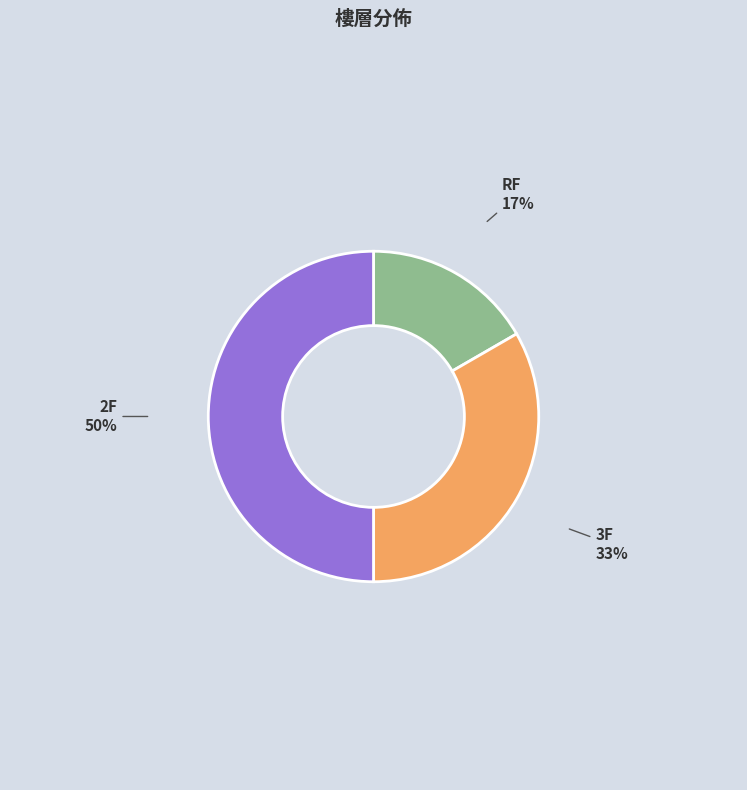

What is the smallest slice in the pie chart?

RF